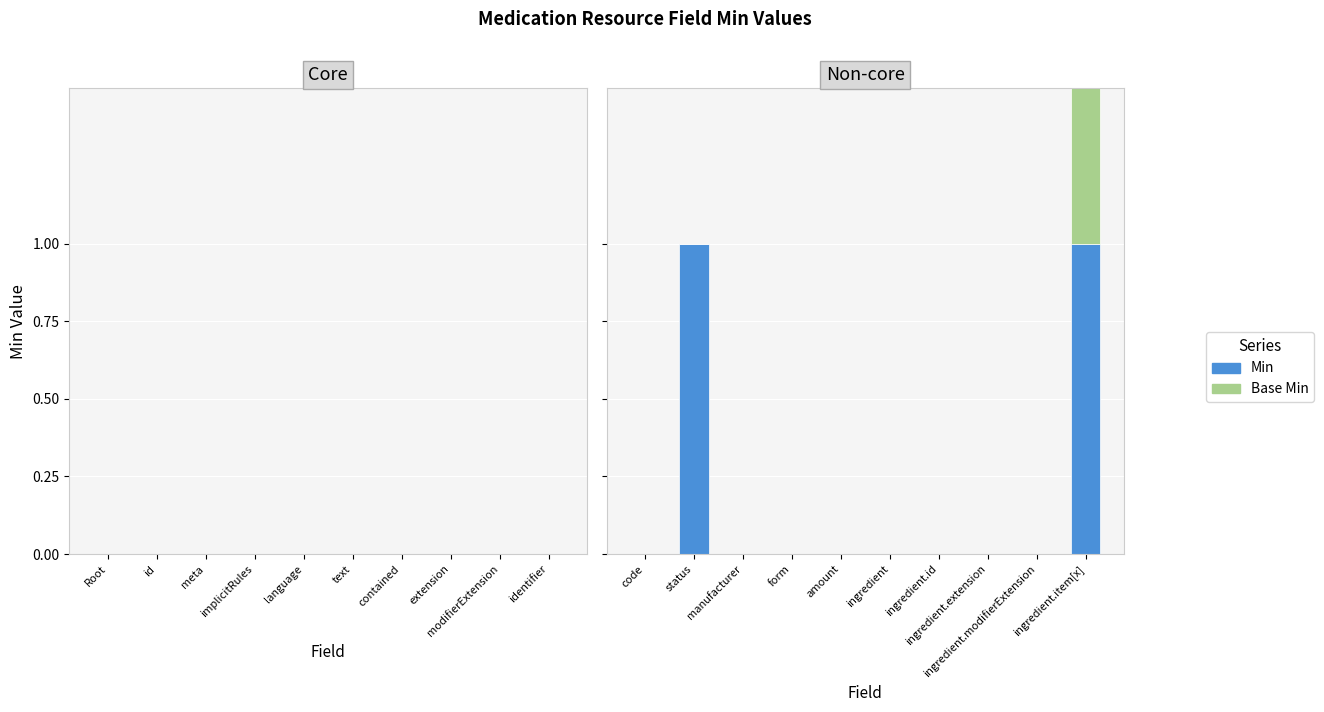

How many categories are shown in the chart?

10